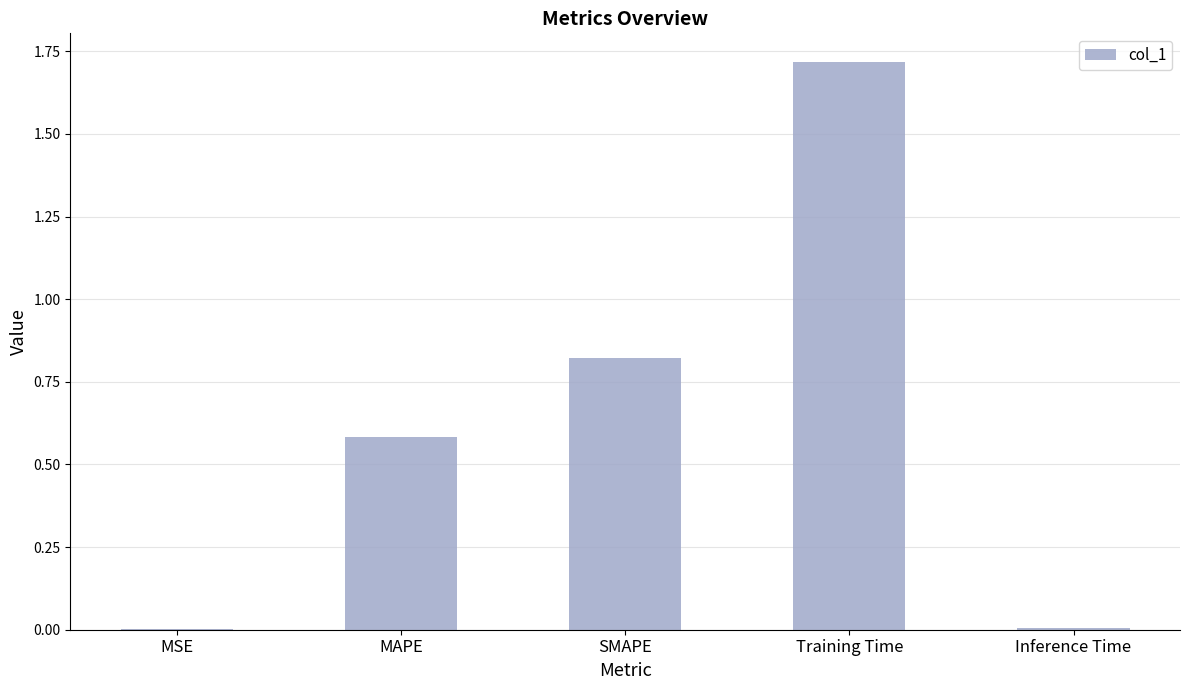

The chart shows a value of 0.2 at MAPE. True or false?

False